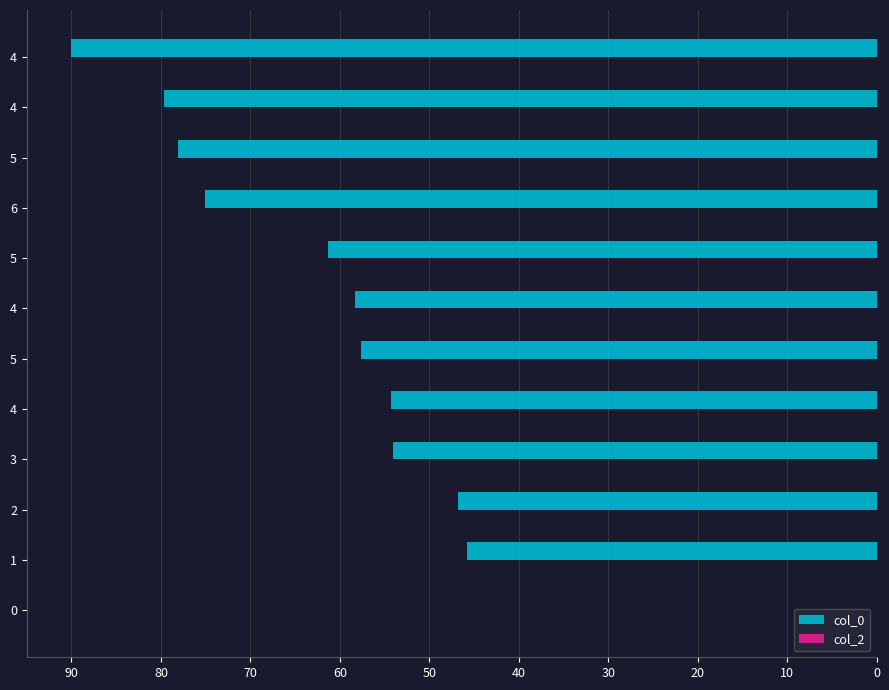

Count the number of values greater than 58.

6